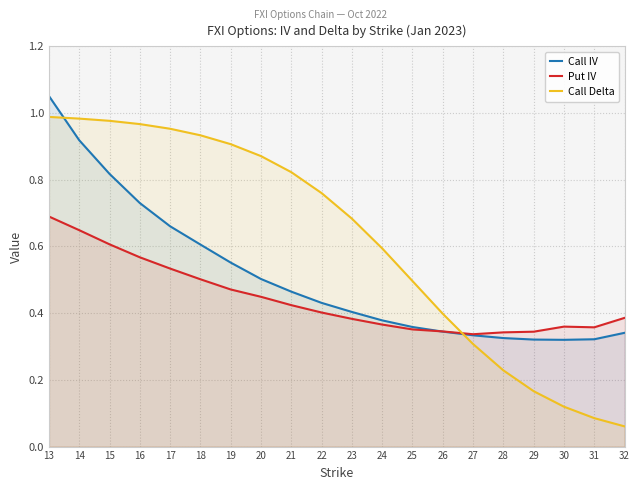

What is the value of the Call IV point at the 8th from the left?

0.5